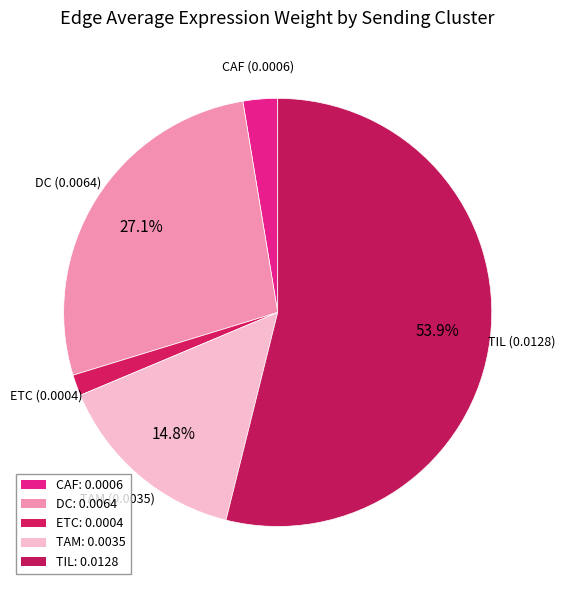

Which has a higher value, ETC or TAM?

TAM